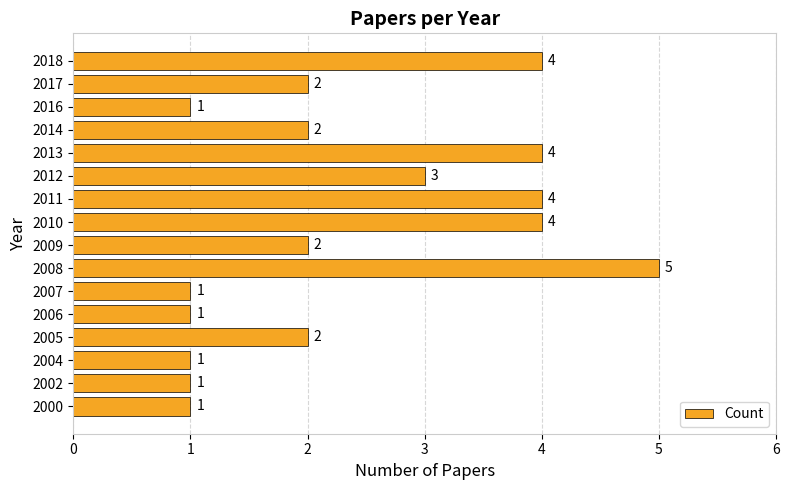

Where is the data nearest to the value 3?

2012